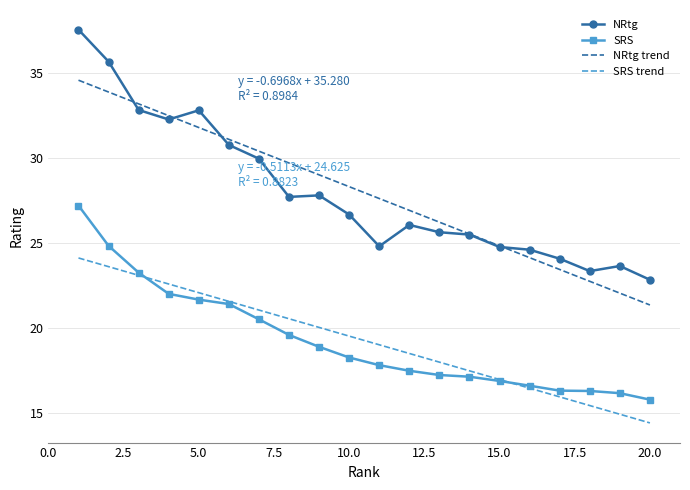

What is the minimum value for SRS?

15.8